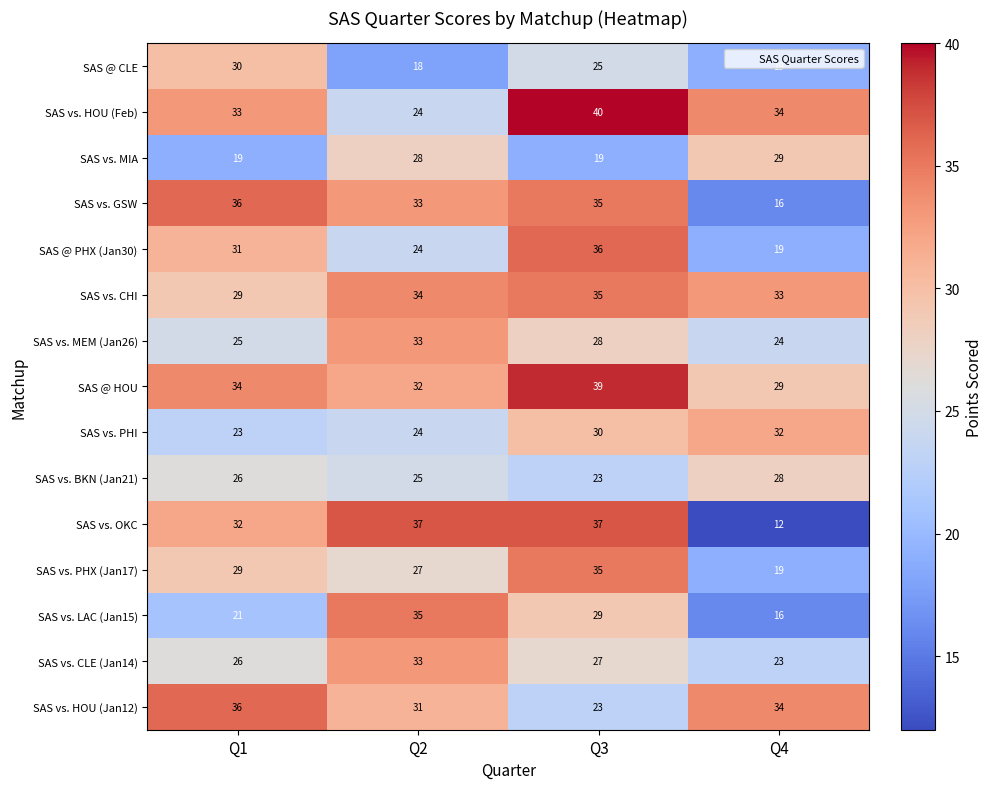

At how many categories does at least one series exceed 13?

4